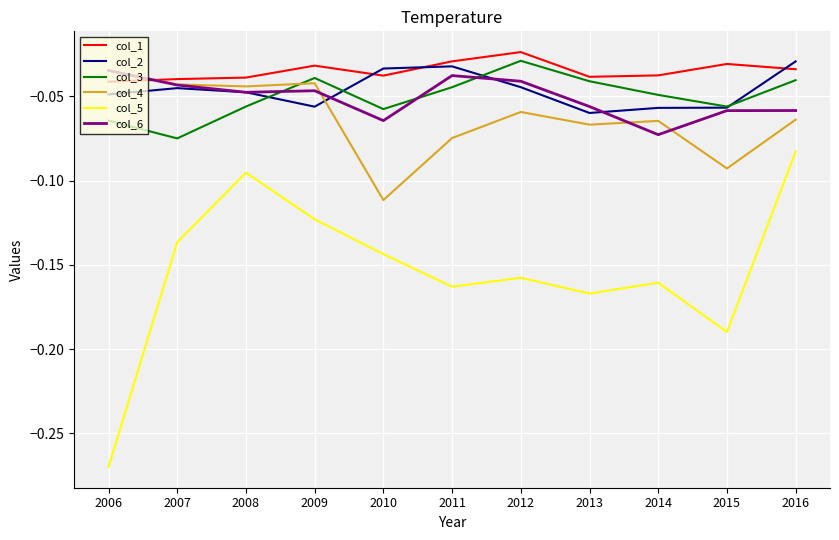

Which series has the largest total across all categories?

col_1